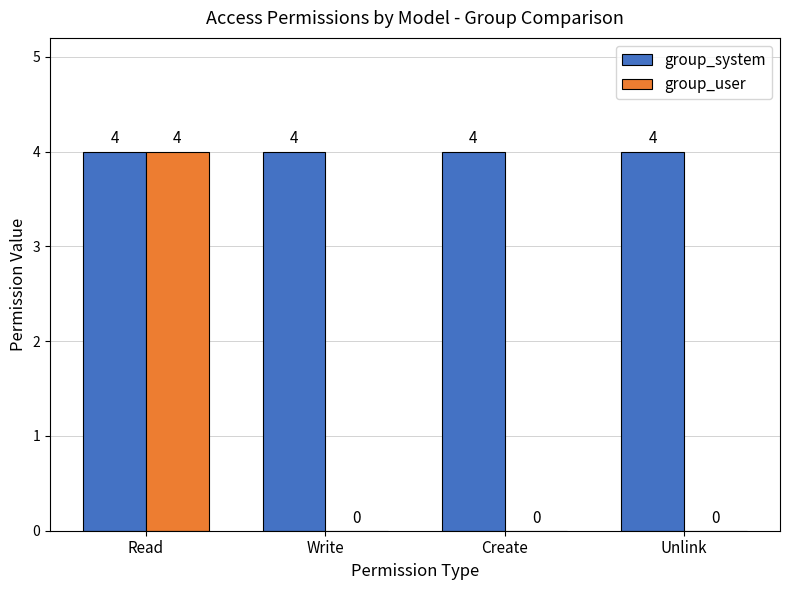

At which category is the sum across all series the highest?

Read